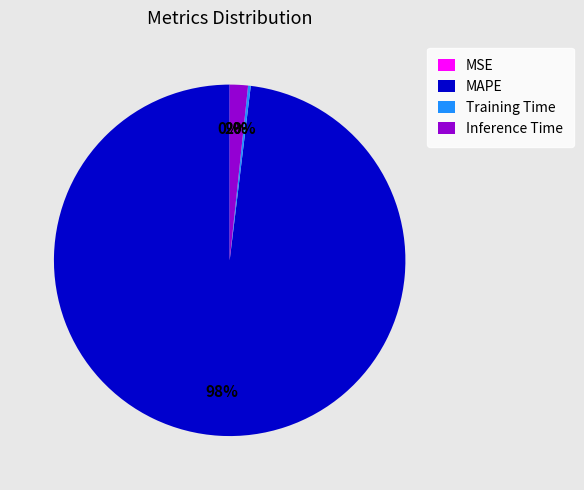

Which slice is the largest?

MAPE